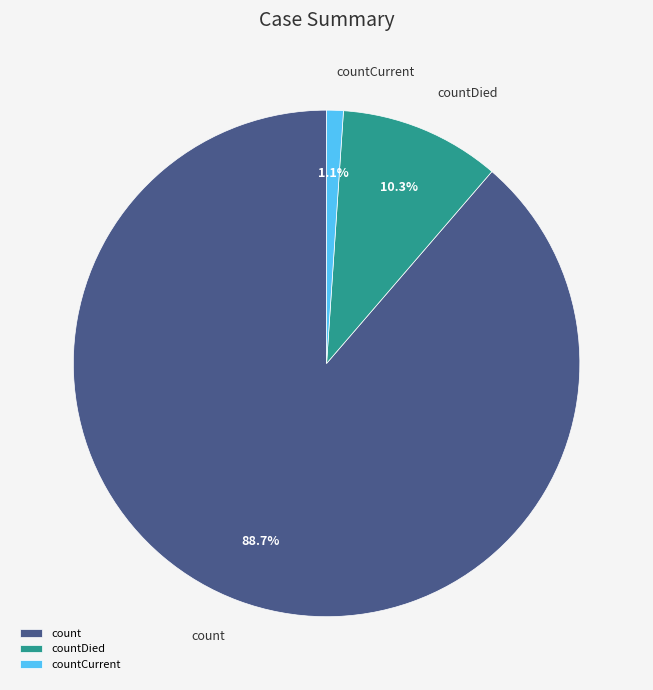

To the nearest percent, what portion does countDied represent?

10%